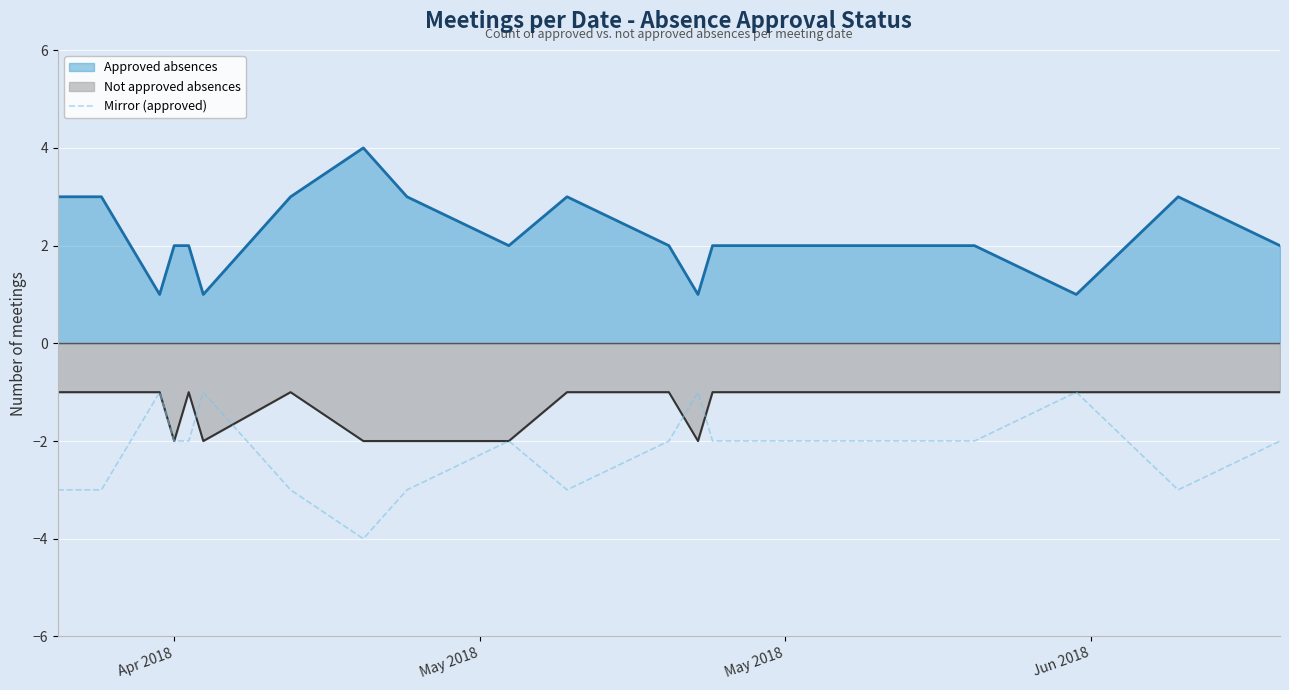

True or false: there are more than 0 points higher than both neighbors.

True